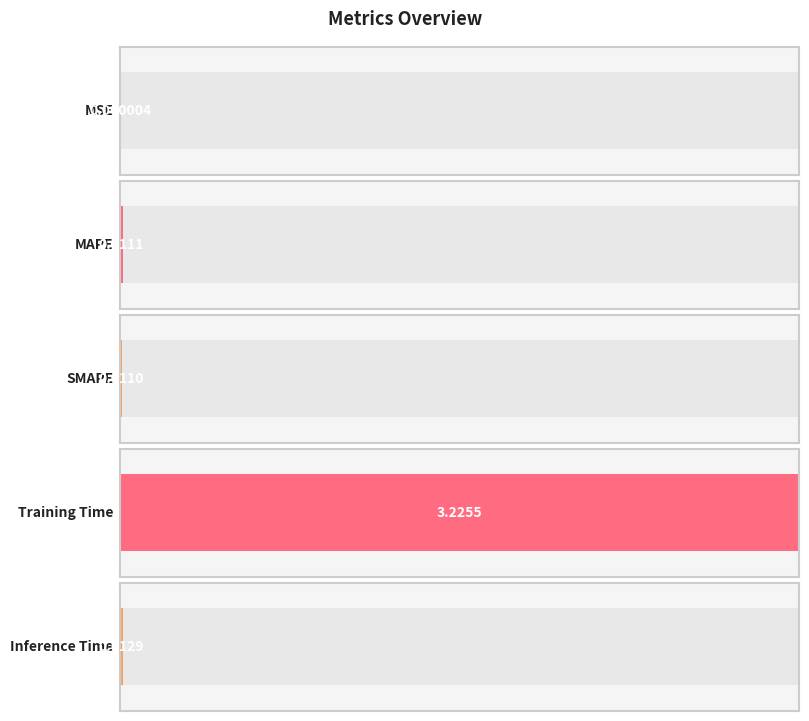

The chart shows a value of 0.0 at Inference Time. True or false?

True